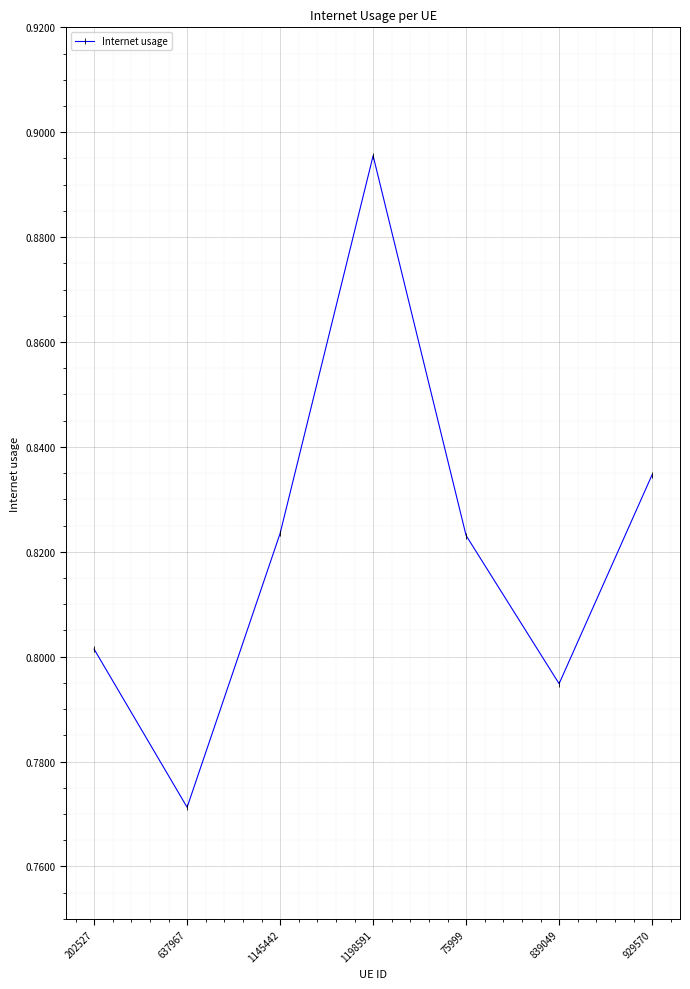

Which has a higher value, 839049 or 1145442?

1145442